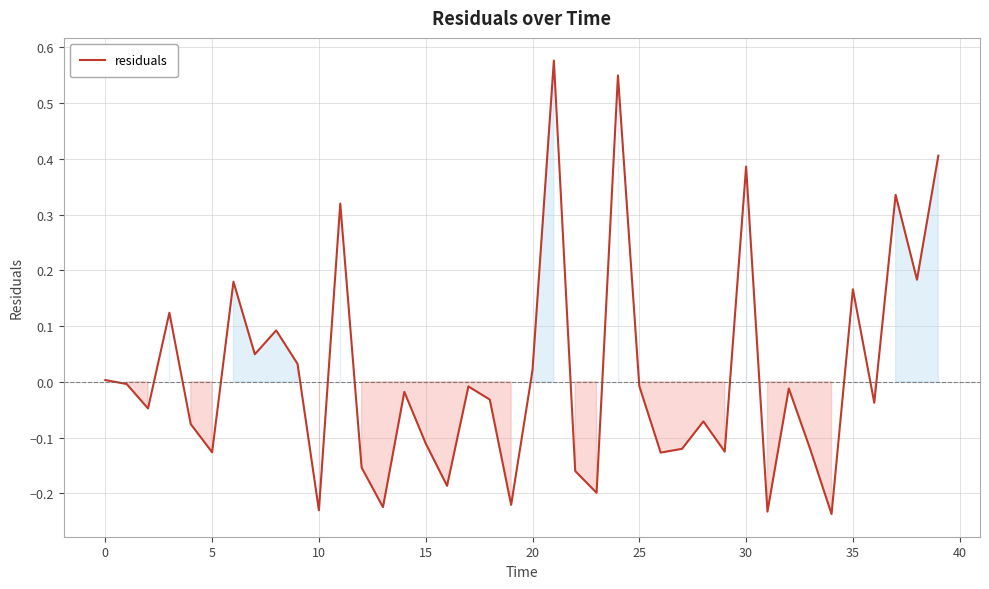

What is the difference between the maximum and minimum values?

0.8